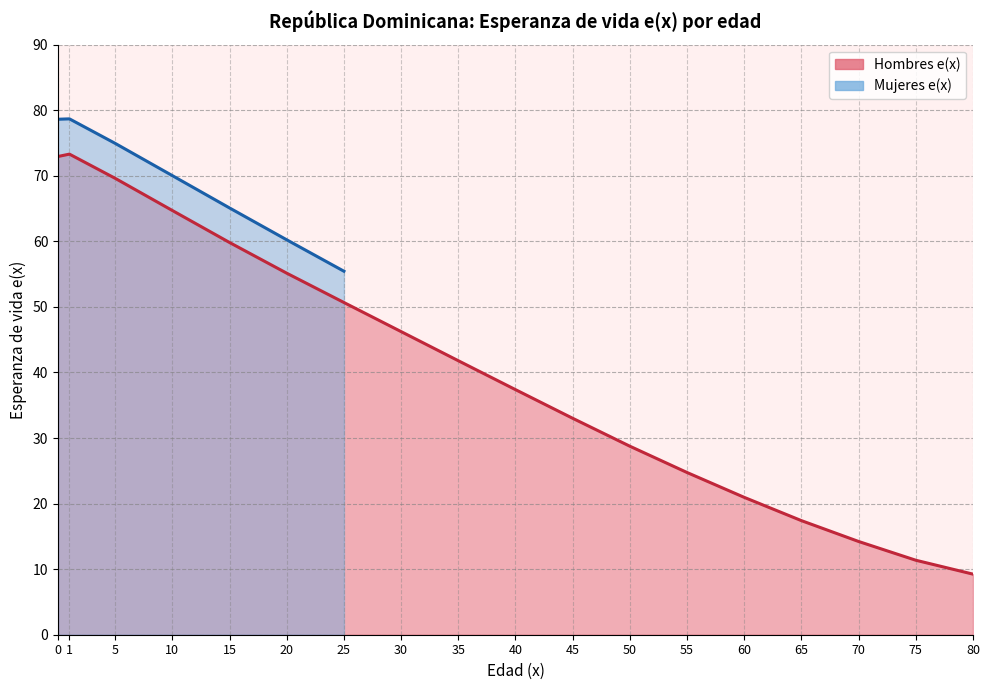

Approximately how many times larger is the value at 25 compared to 70?

3.6